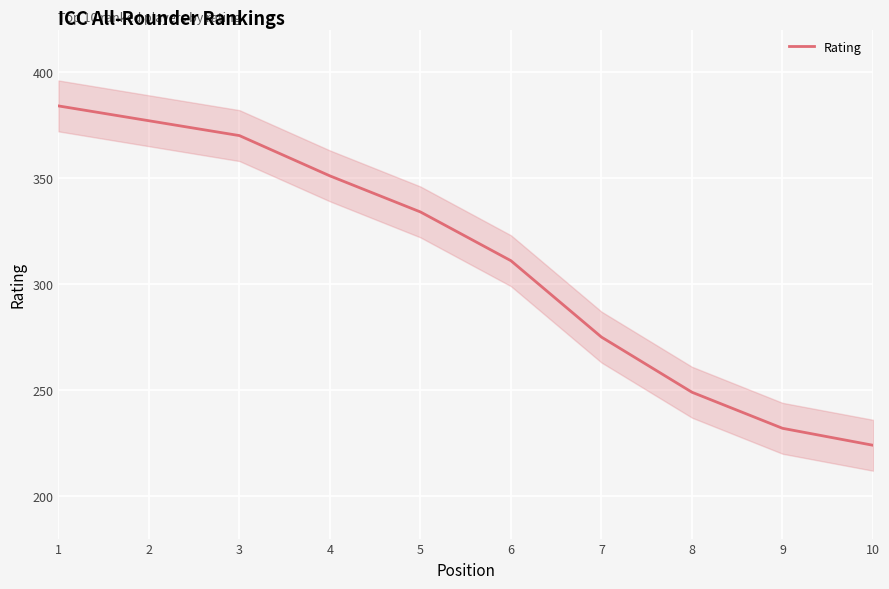

What is the value of the 1st point from the left?

384